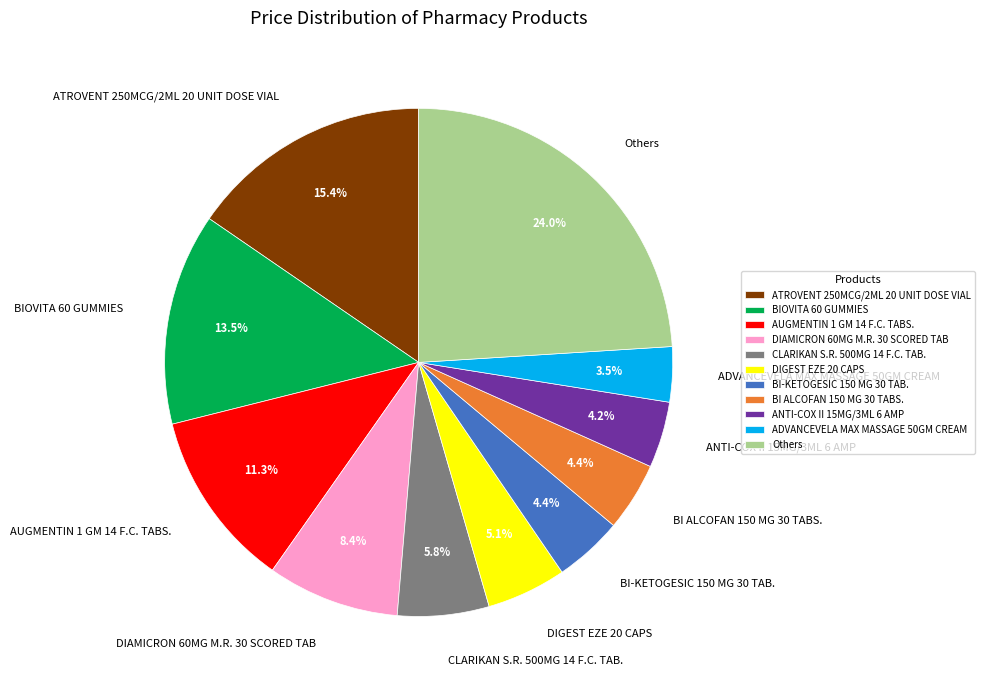

True or false: ANTI-COX II 15MG/3ML 6 AMP accounts for 4% of the total.

True